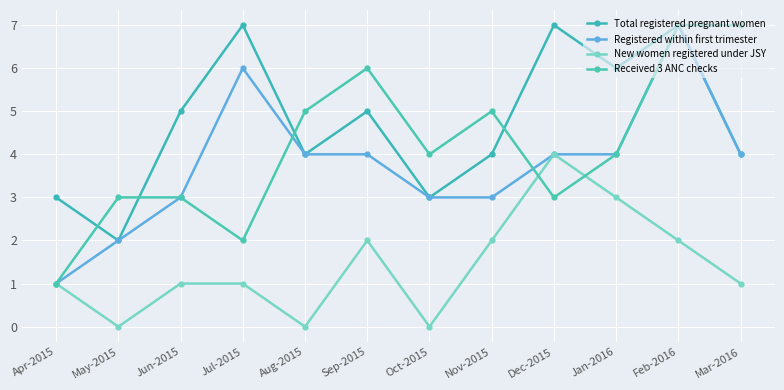

The New women registered under JSY series shows 3 at Sep-2015. True or false?

False